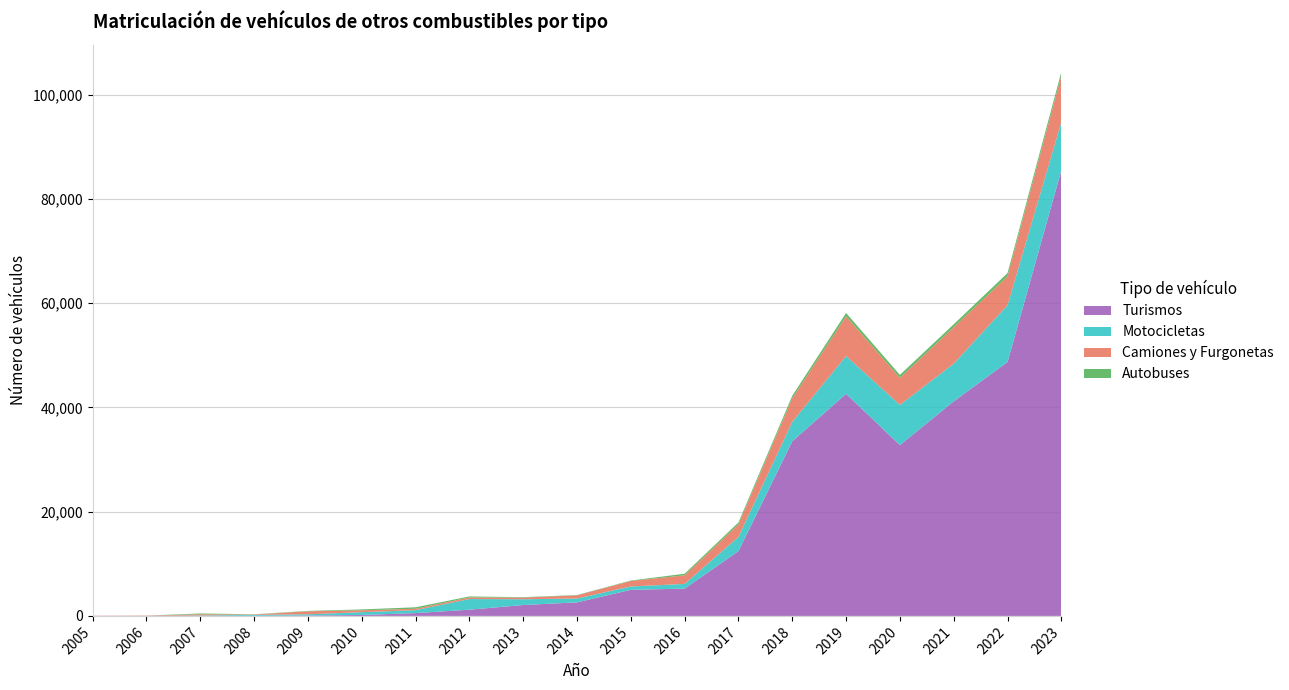

Reading left to right, what are all the values shown in this chart?

Turismos: 17	16	32	31	83	183	534	1192	2091	2597	5003	5230	12426	33493	42595	32750	41155	48696	85462
Motocicletas: 0	0	66	173	226	529	565	2043	1106	731	642	903	2726	3721	7250	7710	7225	10906	9256
Camiones y Furgonetas: 27	44	215	71	574	365	274	308	317	613	1050	1648	2405	4535	7610	5183	6999	5512	8902
Autobuses: 0	2	154	36	74	167	280	186	80	62	88	309	364	474	650	579	553	640	728